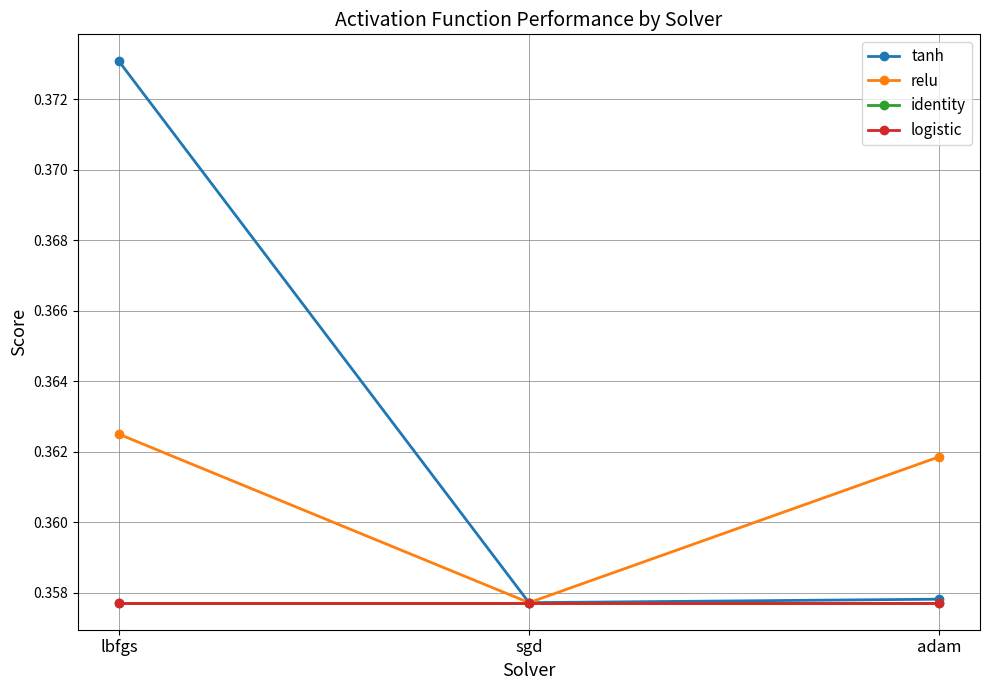

What is the minimum value for identity?

0.4